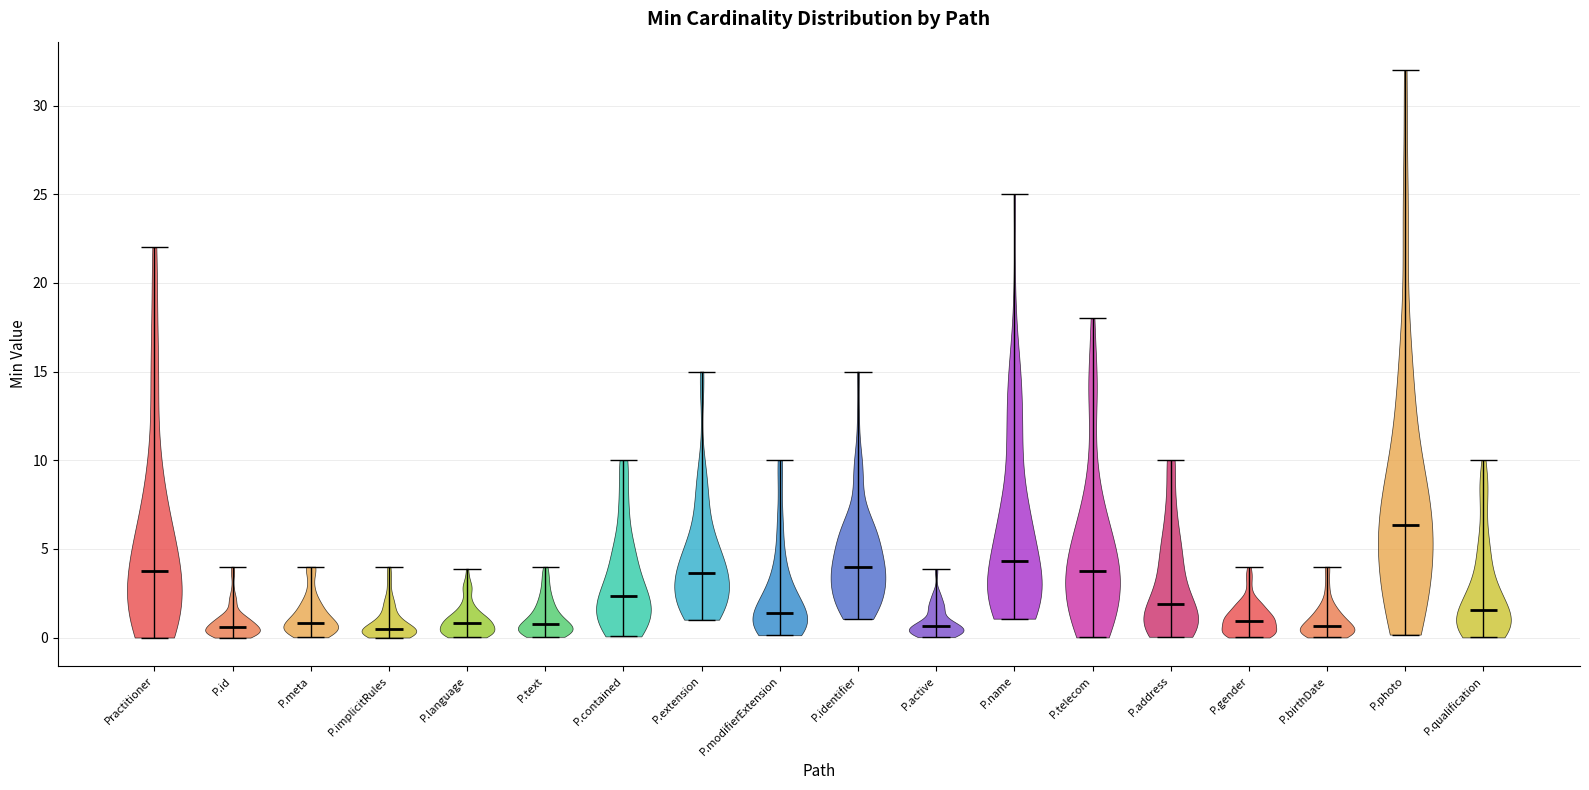

Reading left to right, read every violin against the y-axis: where its median line is, and the lowest and highest points it reaches. The values are not printed on the chart, so give them approximately, as read against the axis.

Practitioner: median line 4.0, lowest point 0.0, highest point 22.0
P.id: median line 0.5, lowest point 0.0, highest point 4.0
P.meta: median line 1.0, lowest point 0.0, highest point 4.0
P.implicitRules: median line 0.5, lowest point 0.0, highest point 4.0
P.language: median line 1.0, lowest point 0.0, highest point 4.0
P.text: median line 1.0, lowest point 0.0, highest point 4.0
P.contained: median line 2.5, lowest point 0.0, highest point 10.0
P.extension: median line 3.5, lowest point 1.0, highest point 15.0
P.modifierExtension: median line 1.5, lowest point 0.0, highest point 10.0
P.identifier: median line 4.0, lowest point 1.0, highest point 15.0
P.active: median line 0.5, lowest point 0.0, highest point 4.0
P.name: median line 4.5, lowest point 1.0, highest point 25.0
P.telecom: median line 4.0, lowest point 0.0, highest point 18.0
P.address: median line 2.0, lowest point 0.0, highest point 10.0
P.gender: median line 1.0, lowest point 0.0, highest point 4.0
P.birthDate: median line 0.5, lowest point 0.0, highest point 4.0
P.photo: median line 6.5, lowest point 0.0, highest point 32.0
P.qualification: median line 1.5, lowest point 0.0, highest point 10.0